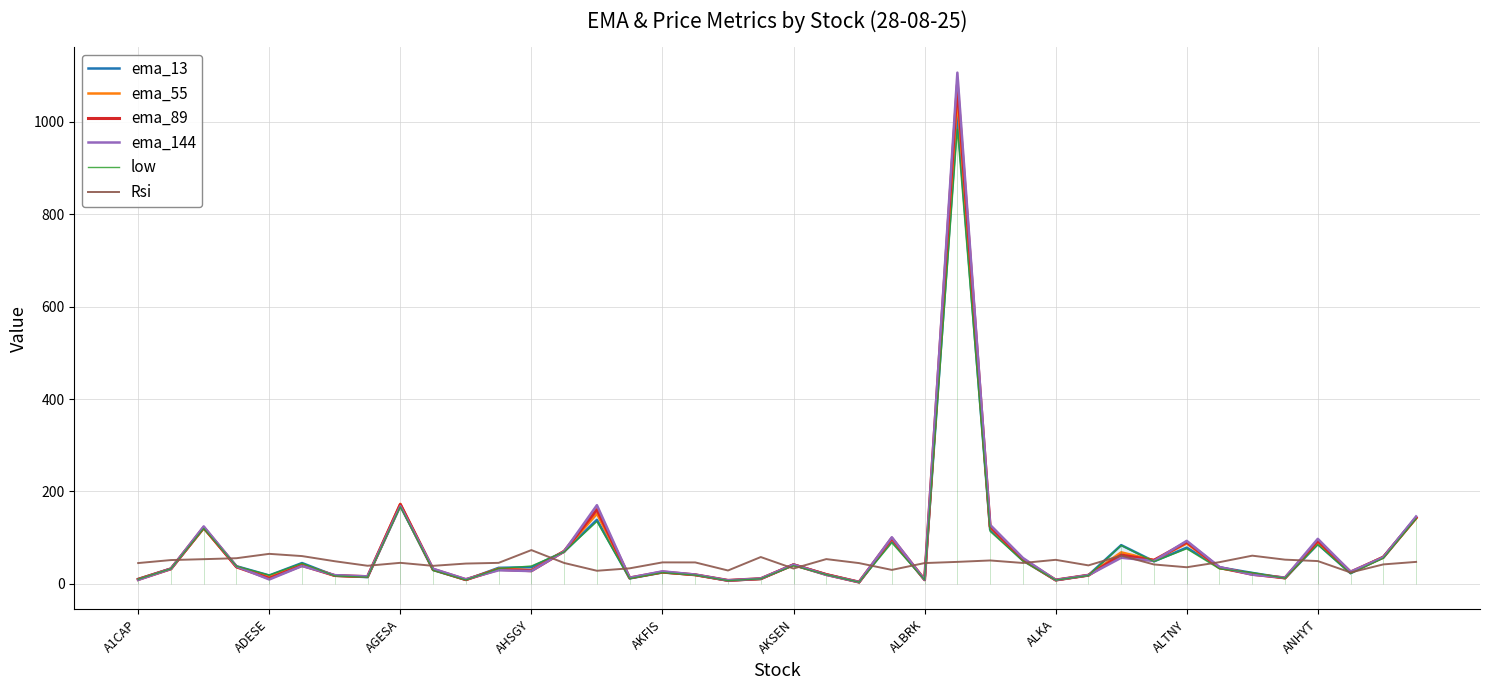

How many categories are shown in the chart?

40